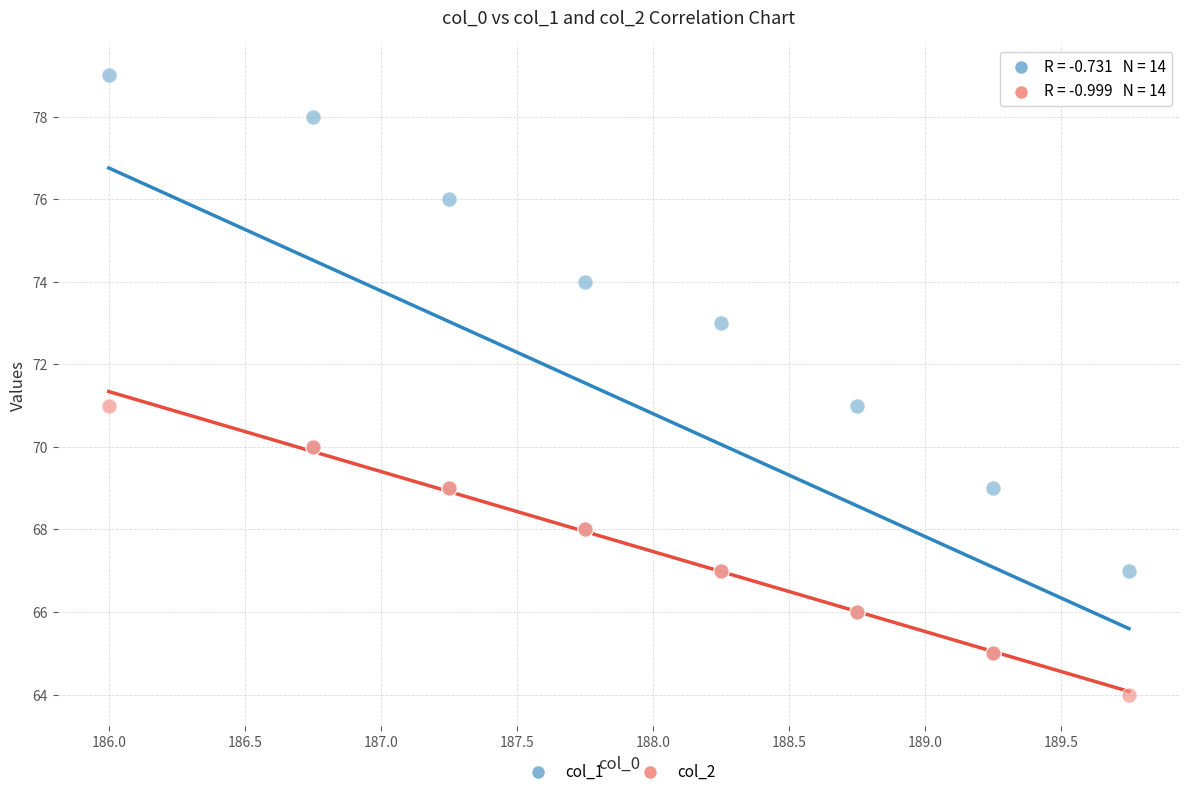

What are all the series names shown in the legend?

col_1, col_2